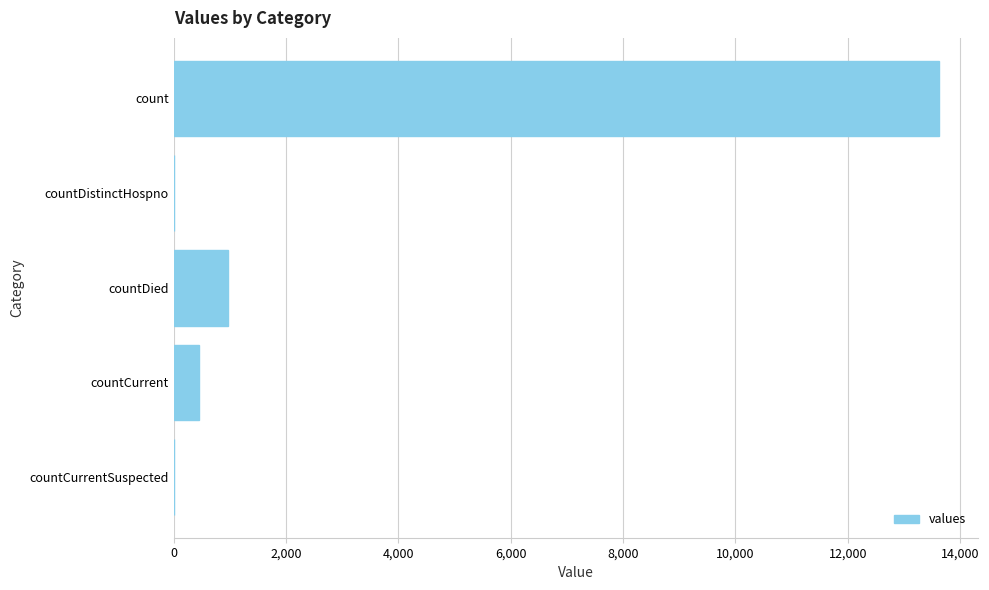

What is the sum of all values?

15051